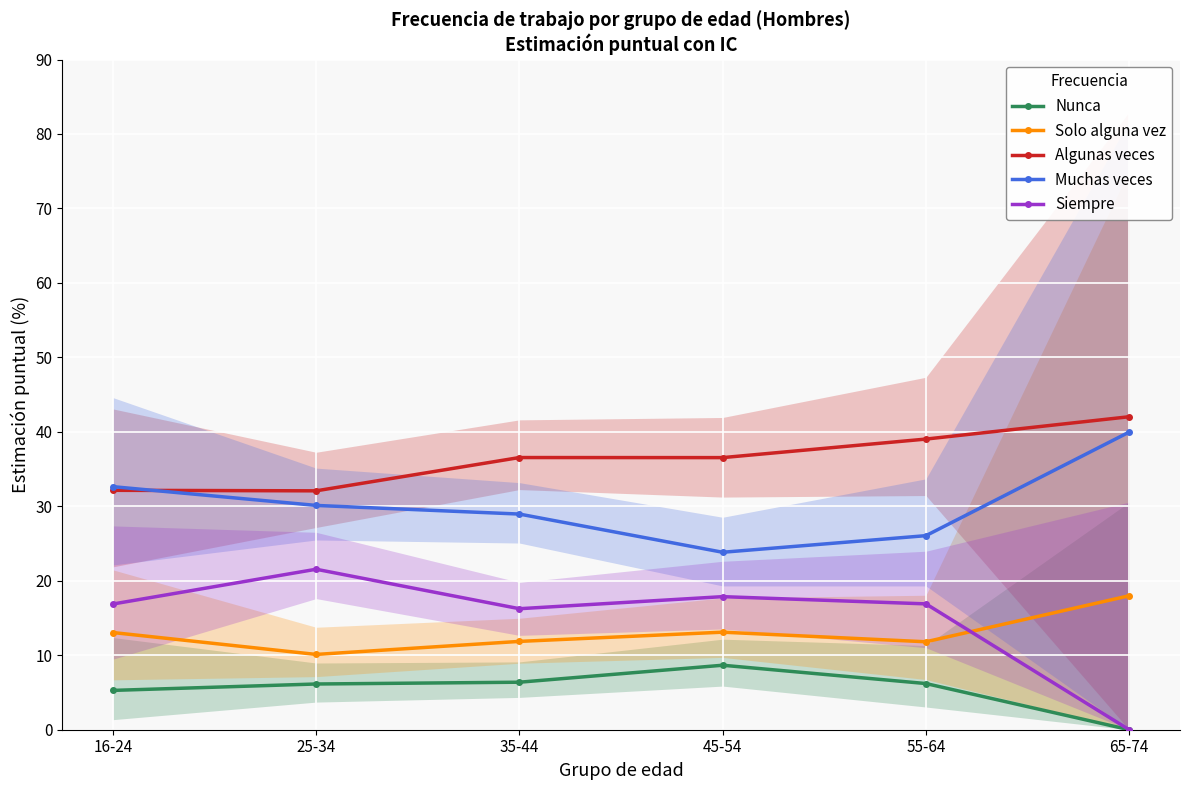

Where does the Siempre series first go above 16?

16-24